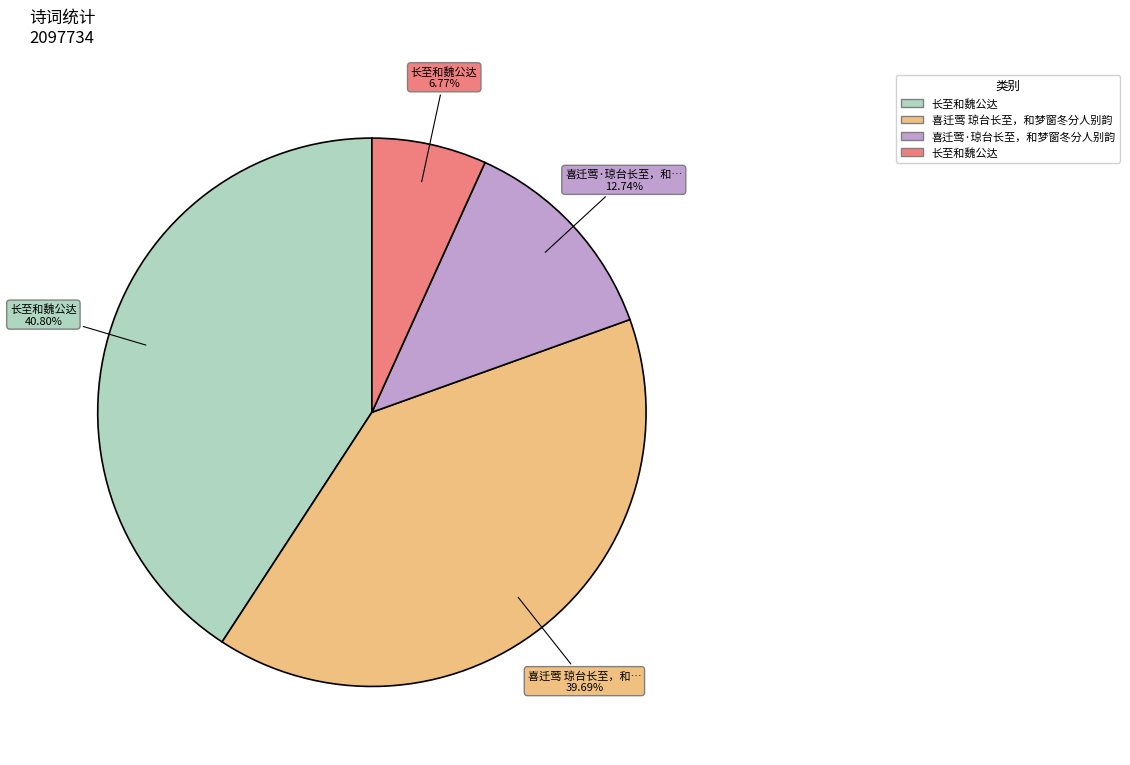

Does any single category account for the majority?

No